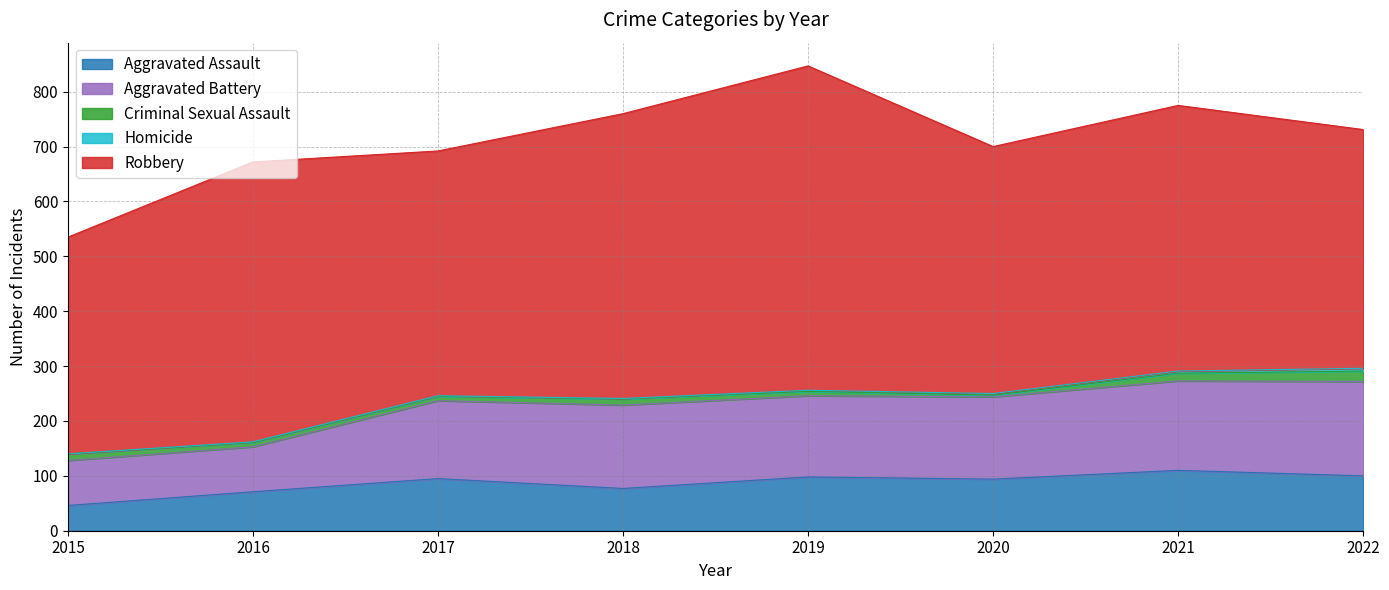

What is the difference between the maximum and minimum values in the Aggravated Battery series?

90